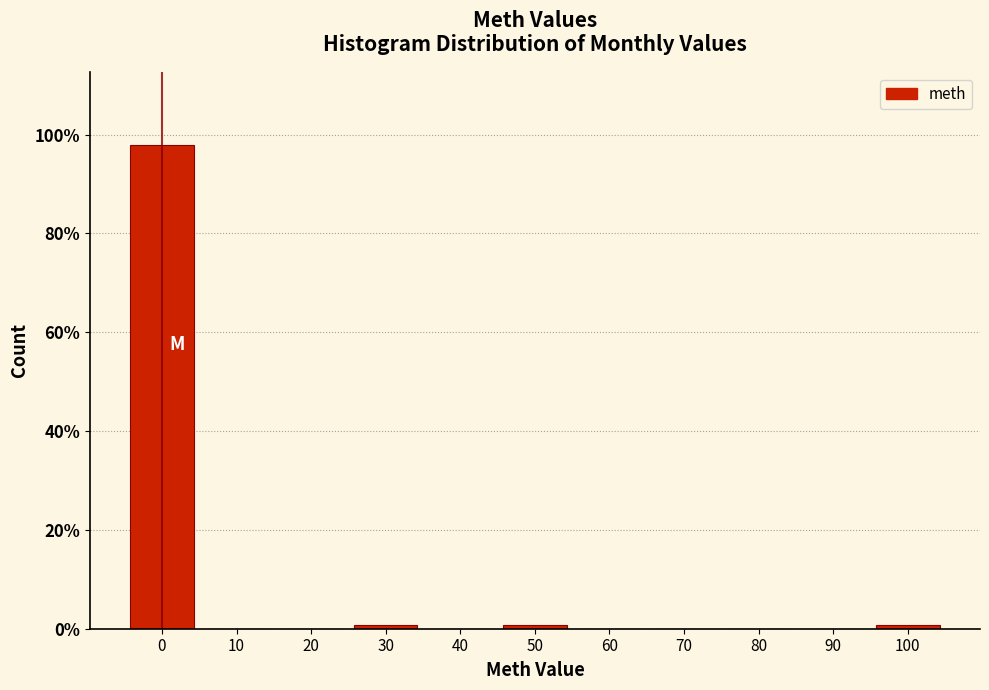

Reading left to right, list every bar in this chart as the range it spans on the x-axis followed by its height. The values are not printed on the chart, so give them approximately, as read against the axis.

-5 to 5: 98
5 to 15: 0
15 to 25: 0
25 to 35: under 2
35 to 45: 0
45 to 55: under 2
55 to 65: 0
65 to 75: 0
75 to 85: 0
85 to 95: 0
95 to 105: under 2